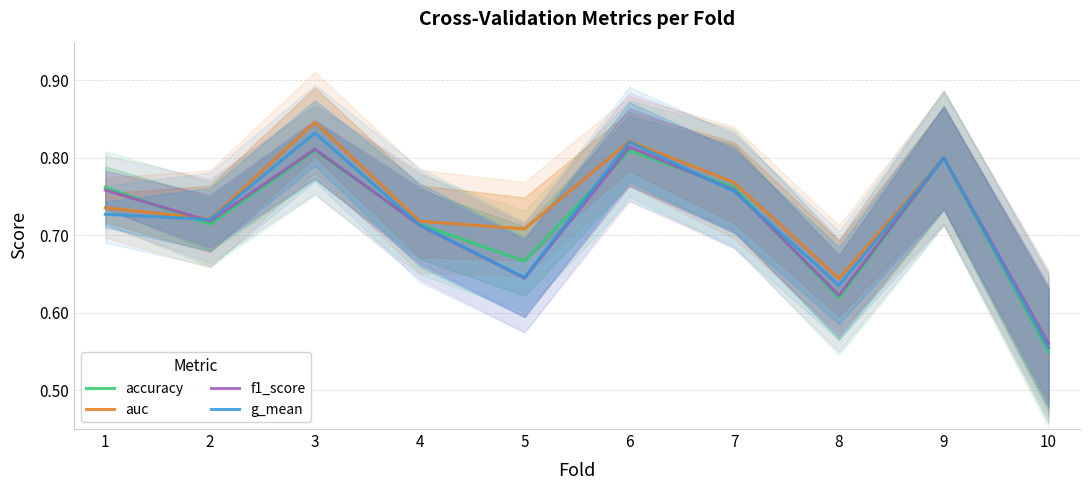

At 5, list the series in order from smallest to largest.

f1_score, g_mean, accuracy, auc